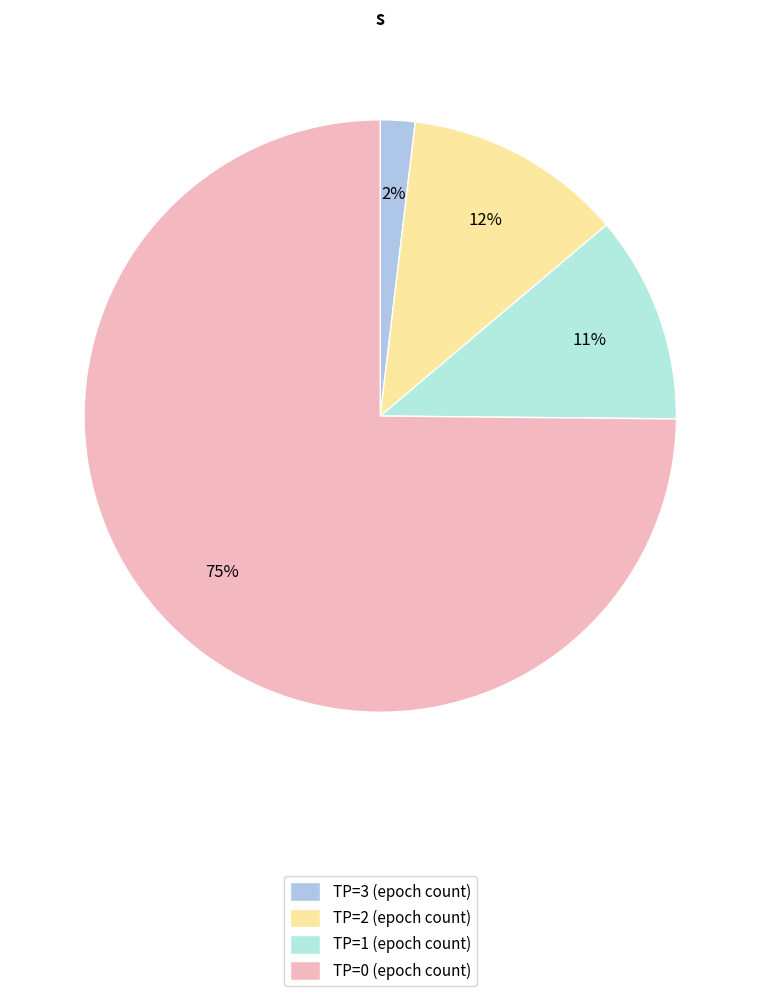

How many segments does this pie chart have?

4